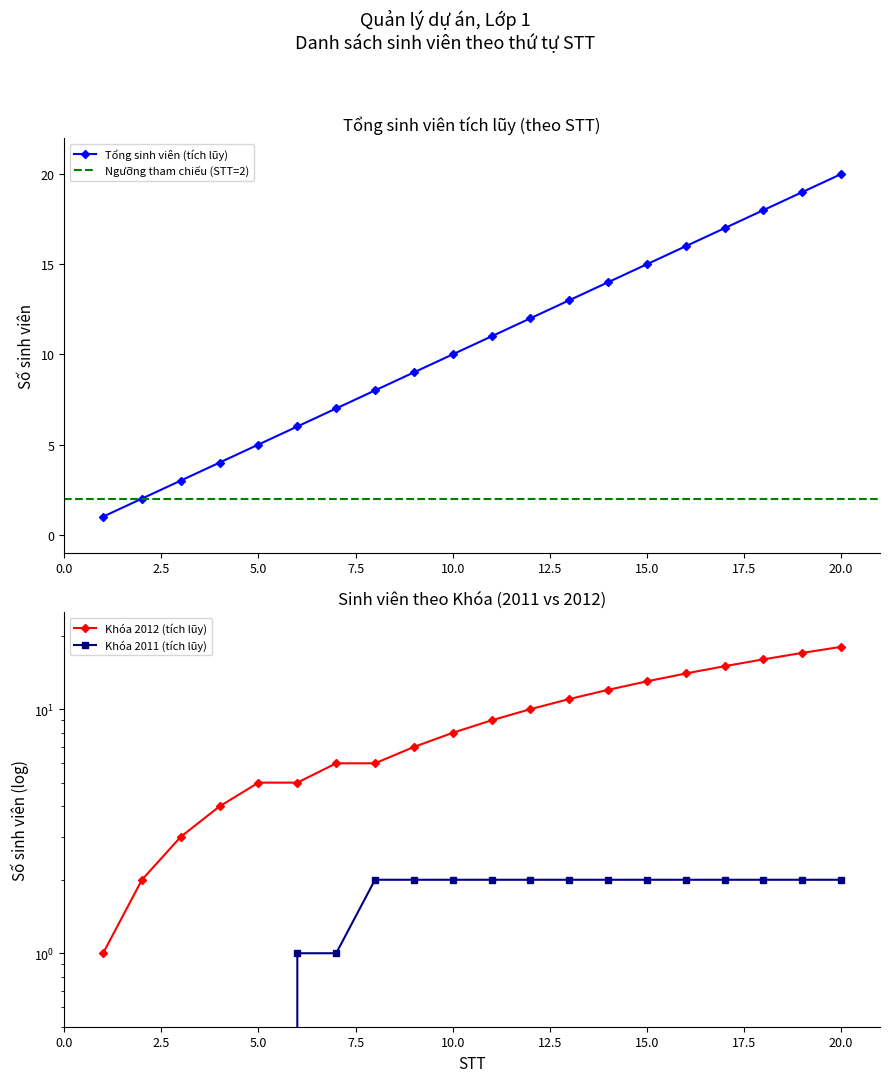

Is the value of Students per Khoa (cumulative) at 5 greater than the value of STT at 14?

No